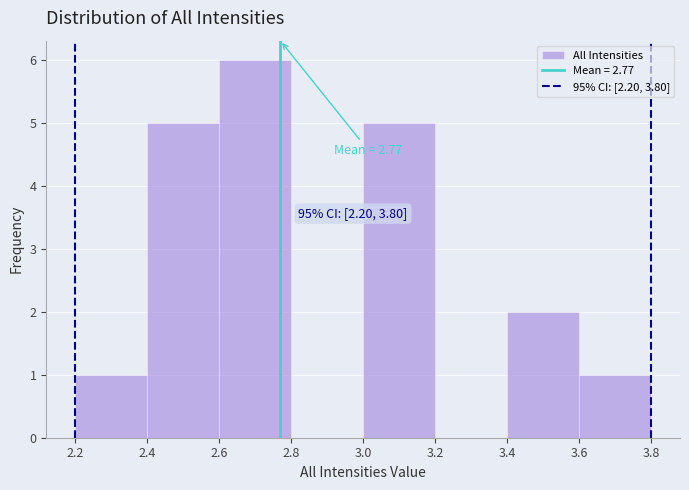

Which range on the x-axis has the tallest bar?

2.6 to 2.8